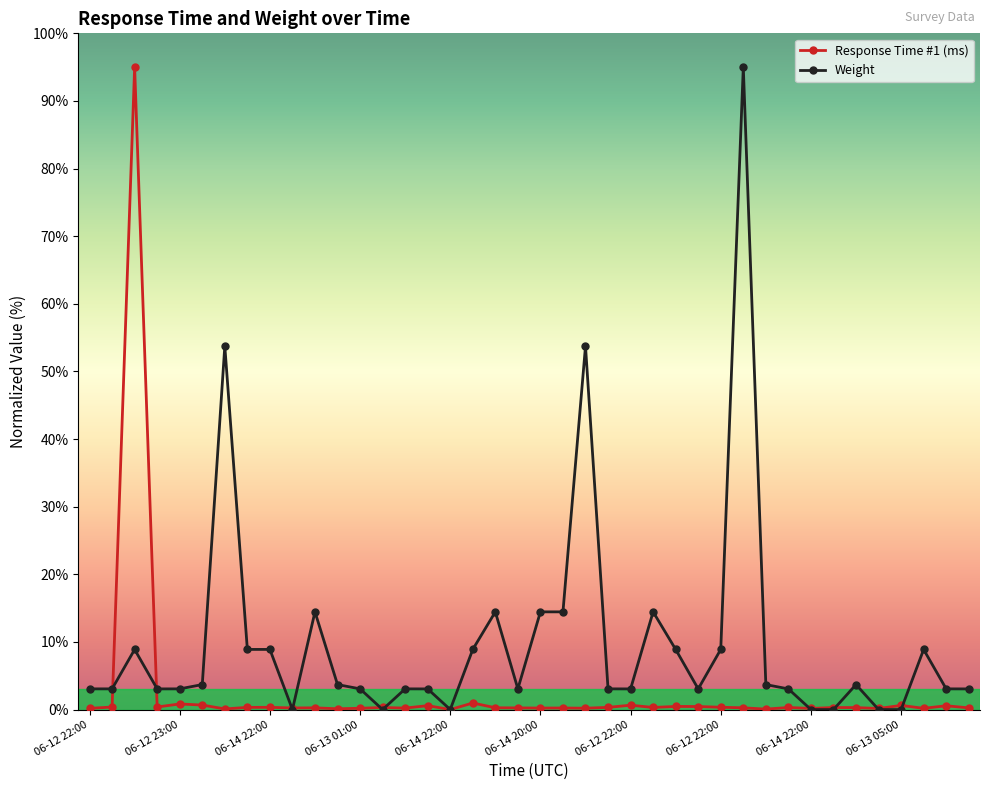

True or false: Weight and Response Time #1 (ms) cross at least once.

True